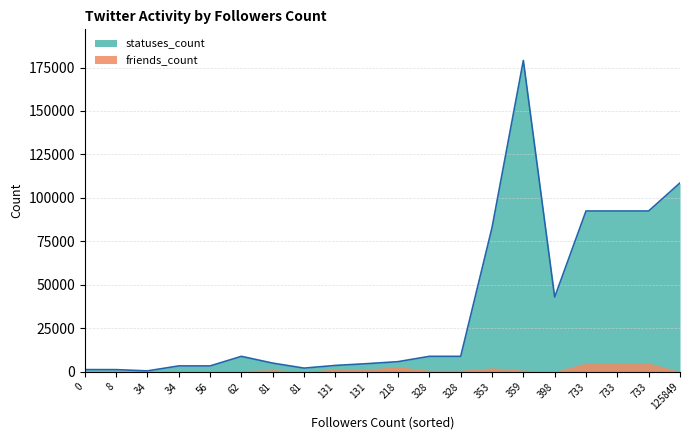

At which category does the chart reach its minimum across all series?

34